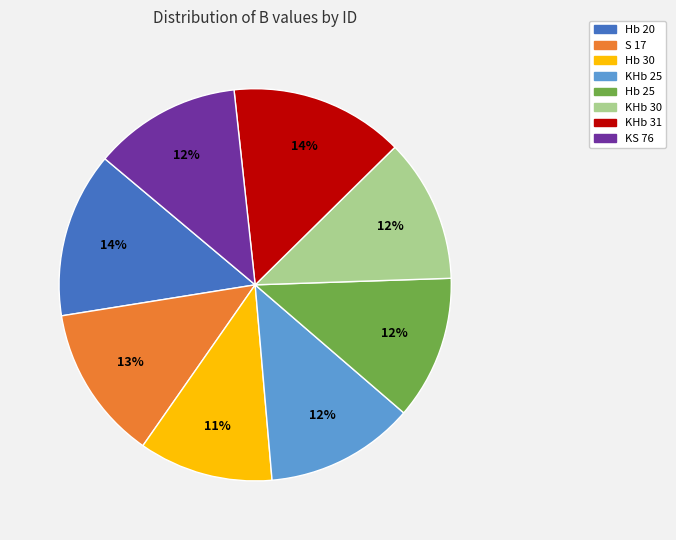

Is the sum of KHb 25 and Hb 30 greater than half?

No